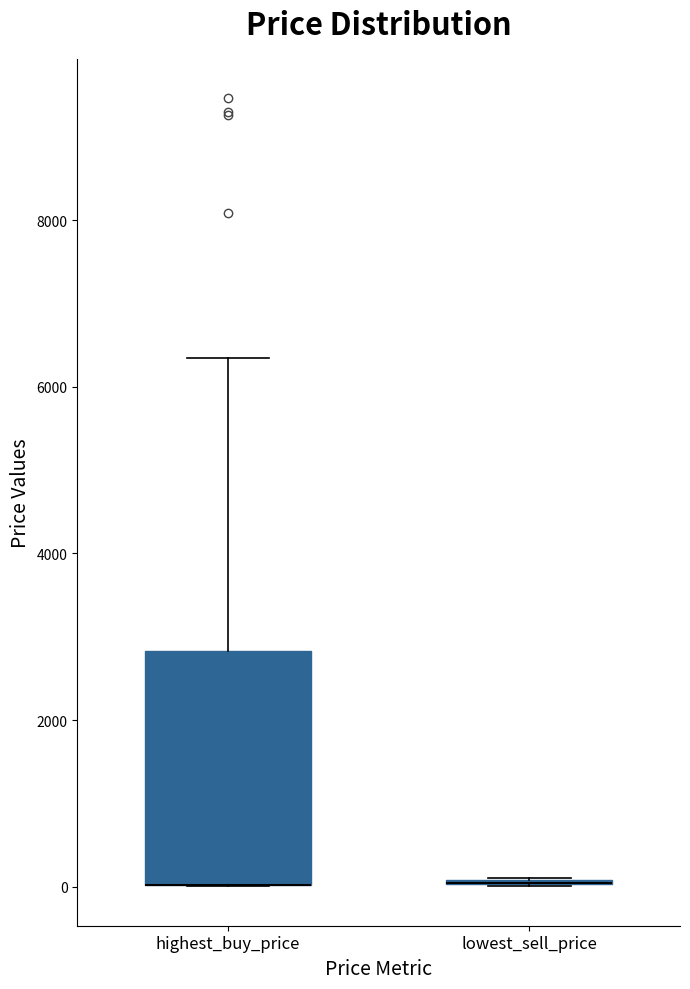

Reading left to right, read every box against the y-axis: the position of its median line, the range the box covers, and the ends of its whiskers. The values are not printed on the chart, so give them approximately, as read against the axis.

highest_buy_price: median 0 (drawn on the box's lower edge), box 0 to 2800, whiskers 0 to 6400
lowest_sell_price: box collapsed to a line at 0, whiskers 0 to 0